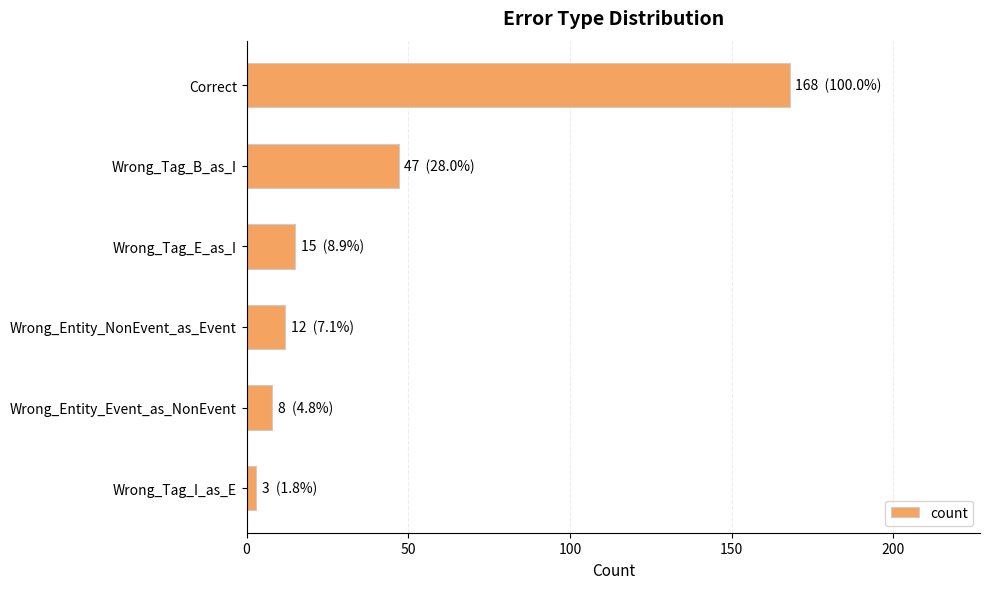

Reading top to bottom, transcribe all the data shown in this chart.

168	47	15	12	8	3